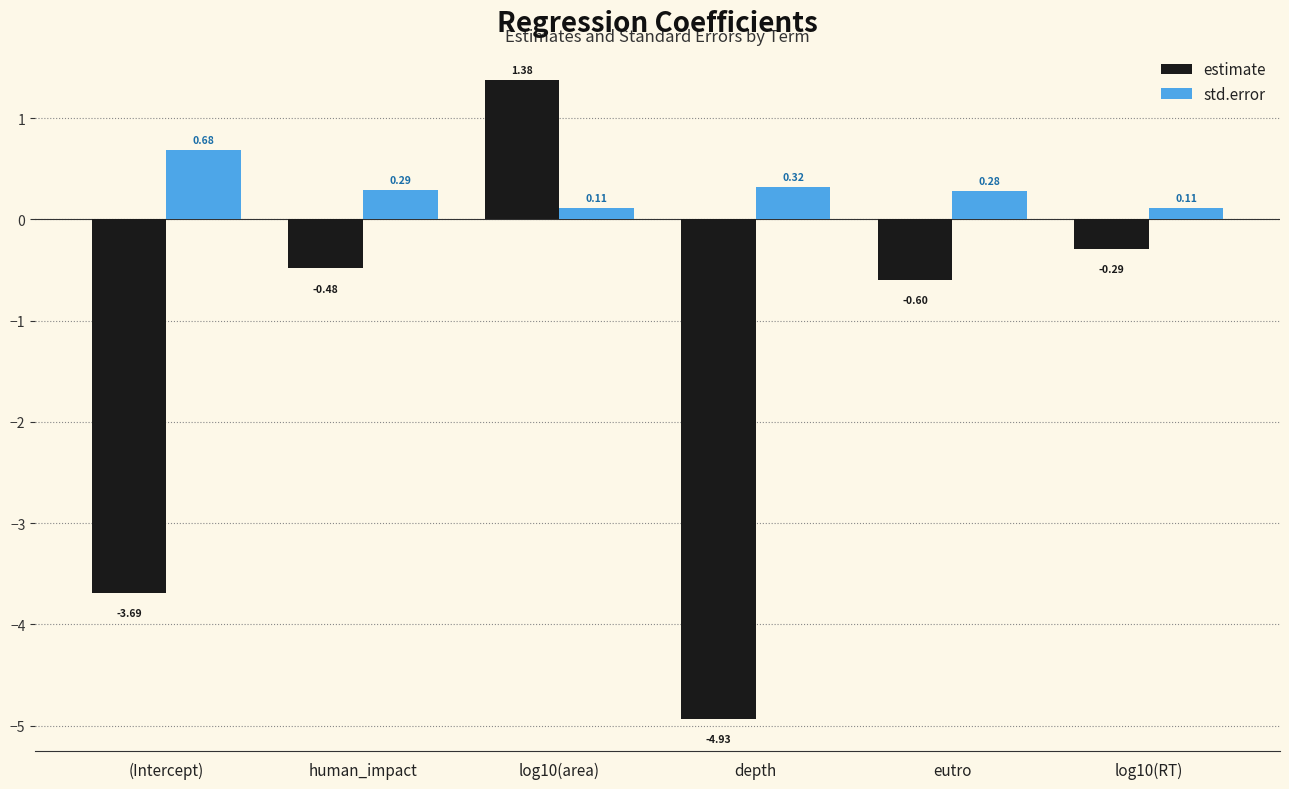

What is the difference between the maximum and minimum values in the estimate series?

6.3